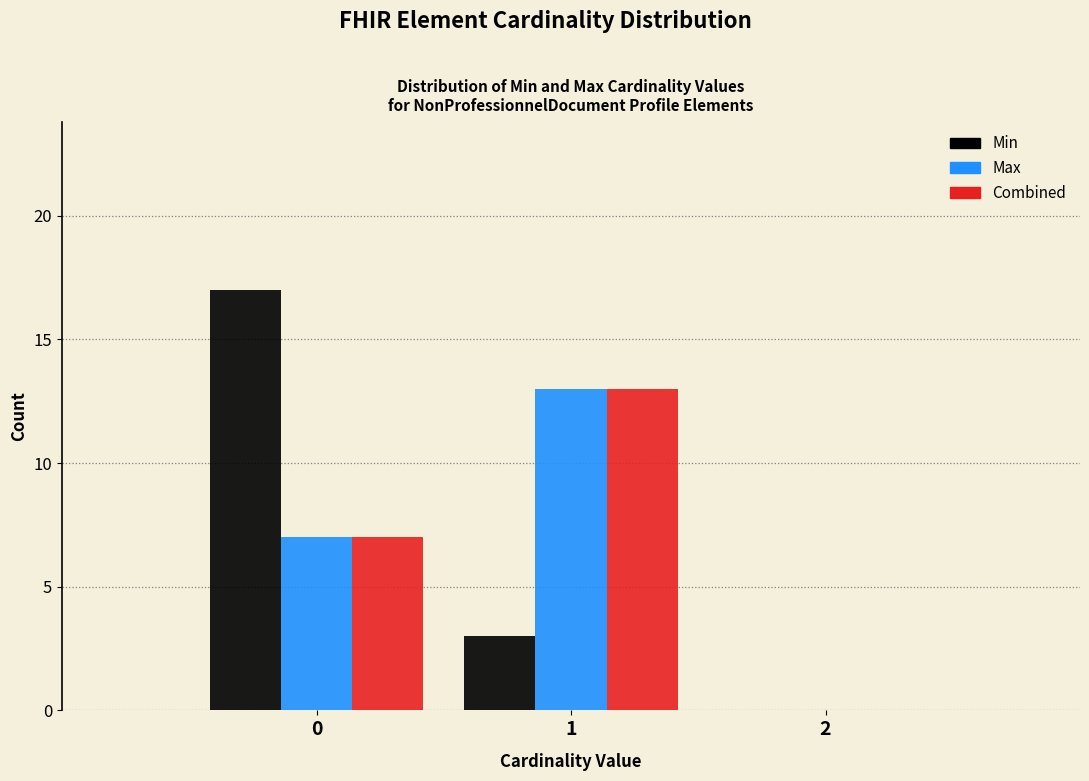

What is the height of the Combined bar covering 0.5 to 1.5 on the x-axis? The values are not printed on the chart, so give them approximately, as read against the axis.

13